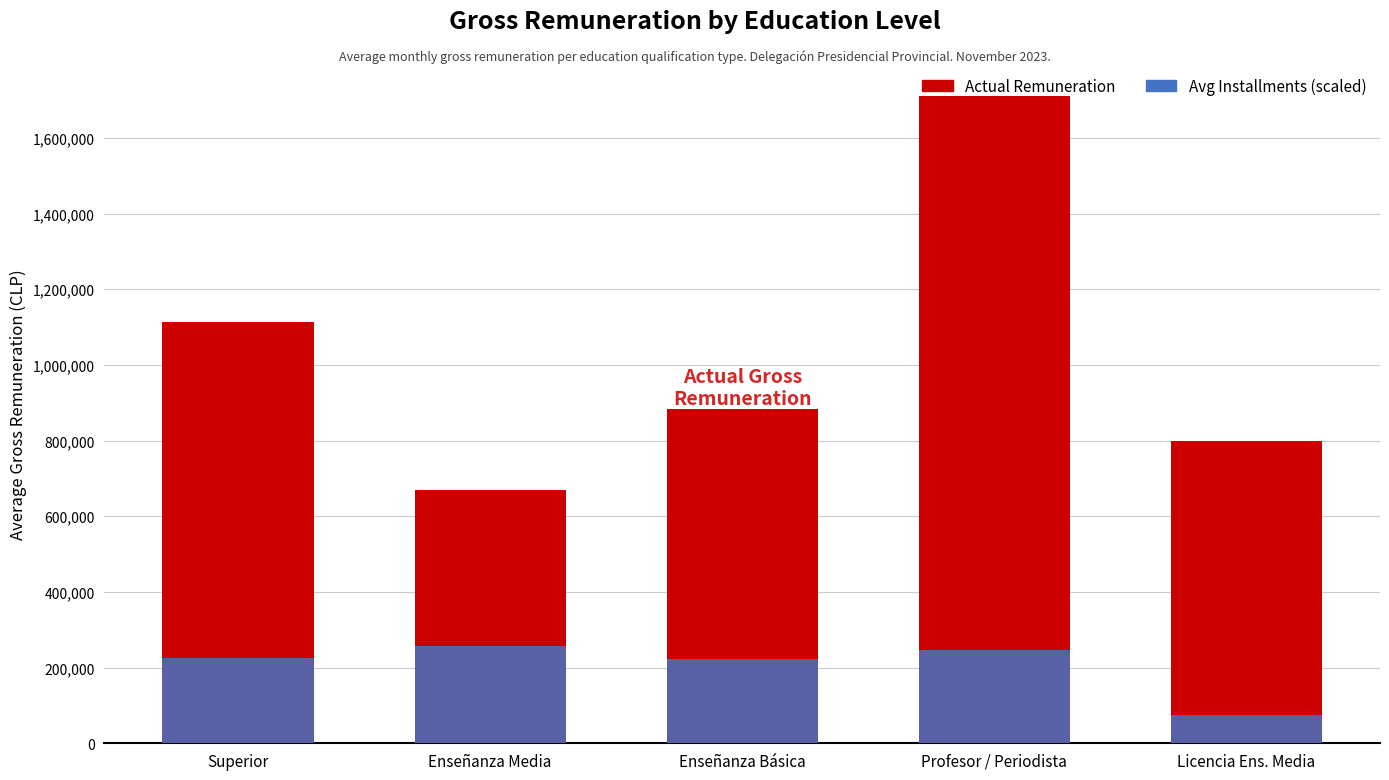

Where is Avg. Num. Installments (scaled) nearest to the value 165375?

Enseñanza Básica